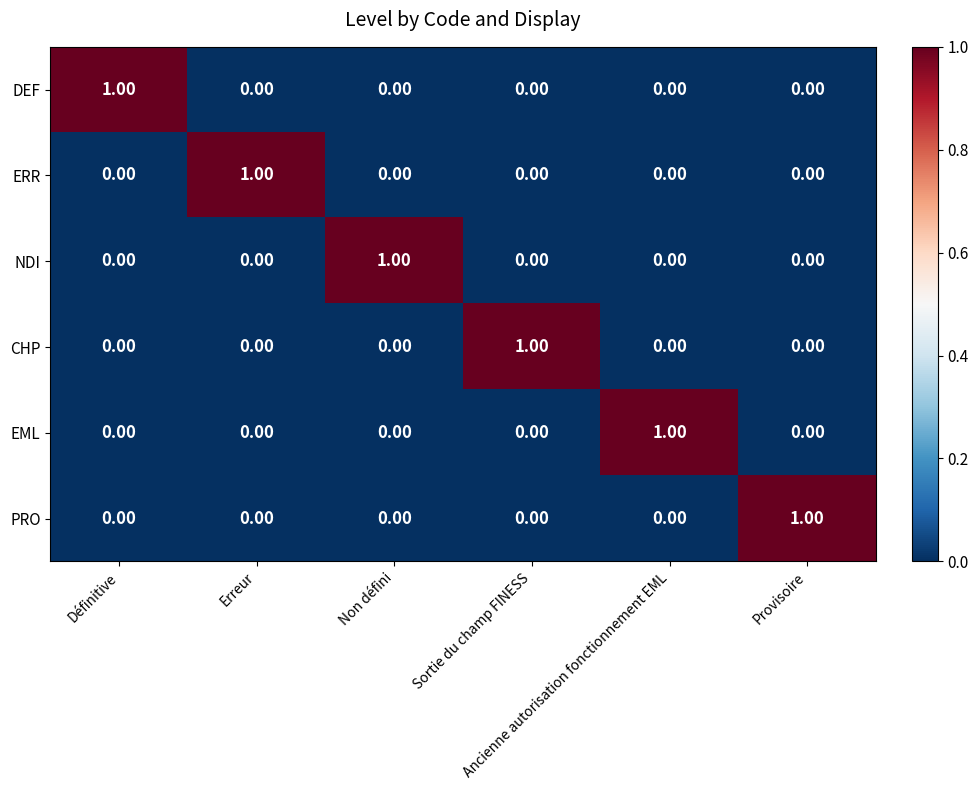

How many distinct data groups are displayed?

6